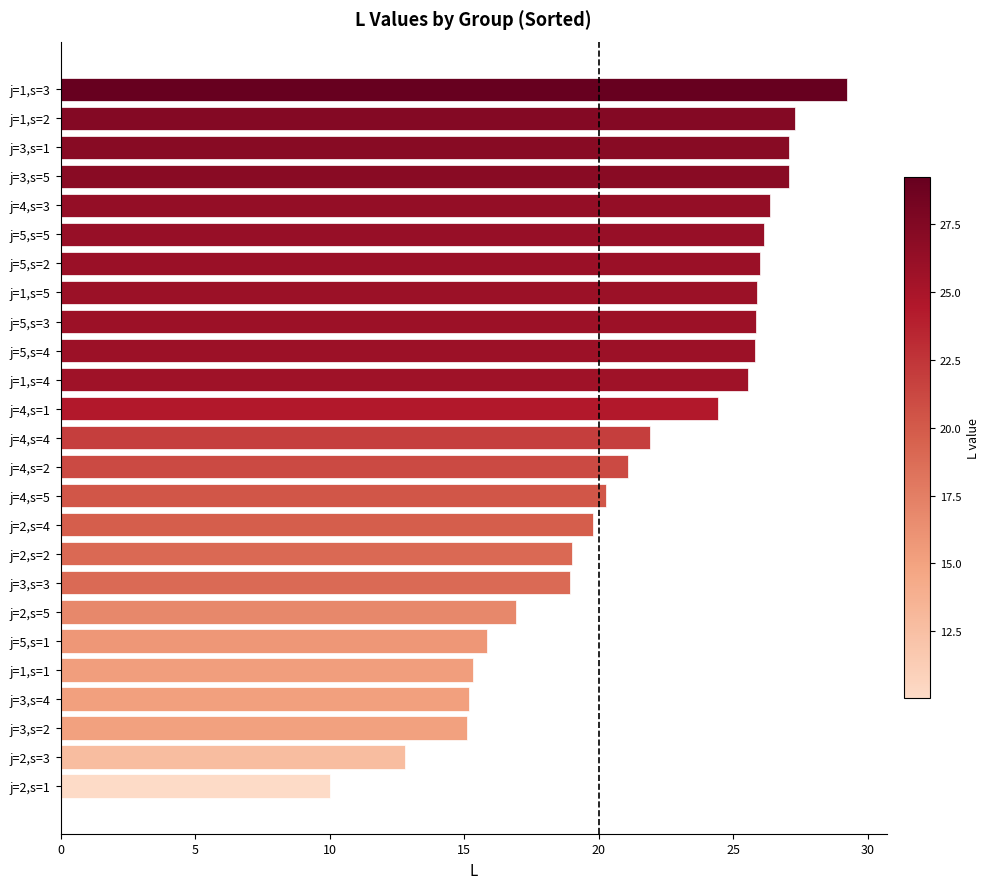

What value does the data have at j=4,s=2?

21.1